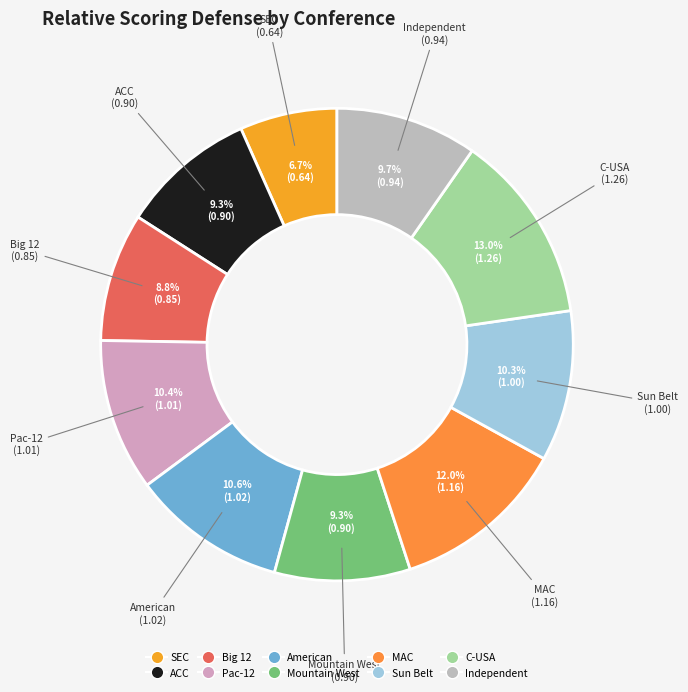

To the nearest percent, what is the combined percentage of American and SEC?

17%